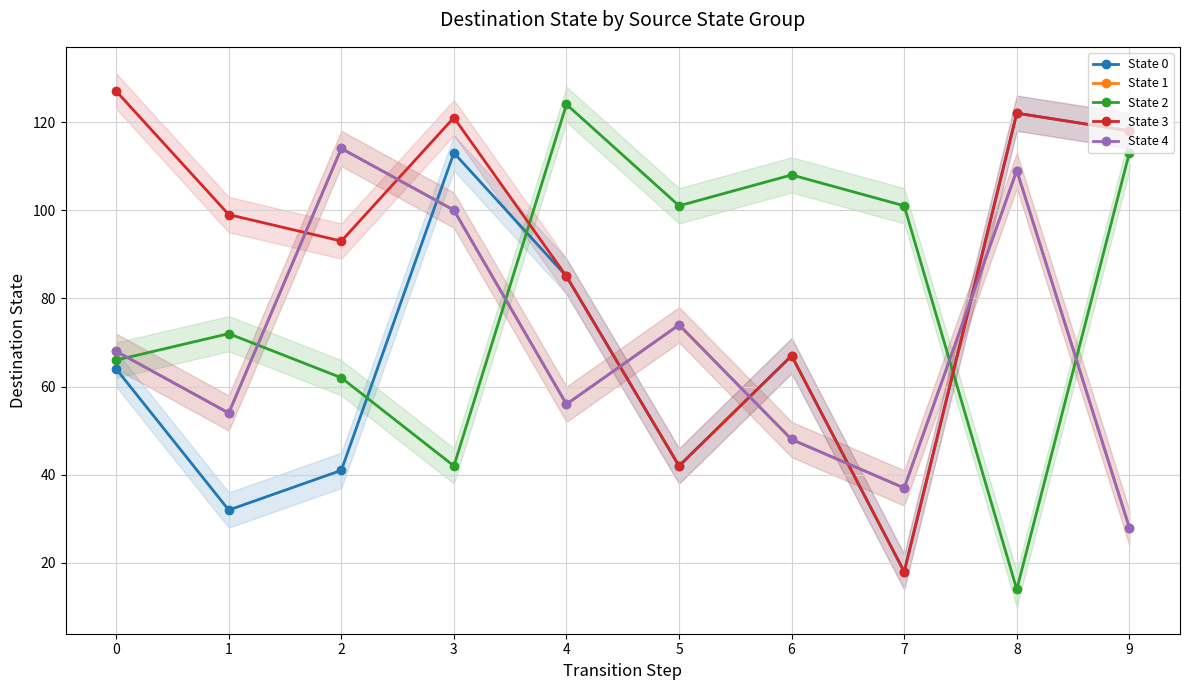

What is the maximum value for State 0?

122